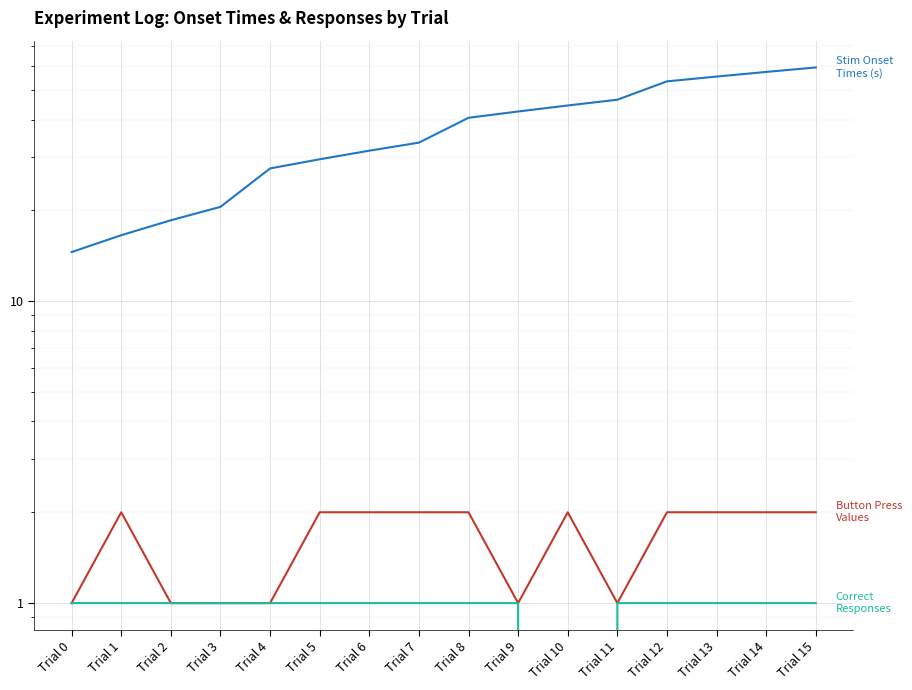

What is the value of the Button Press Values point at the 15th from the left?

2.0